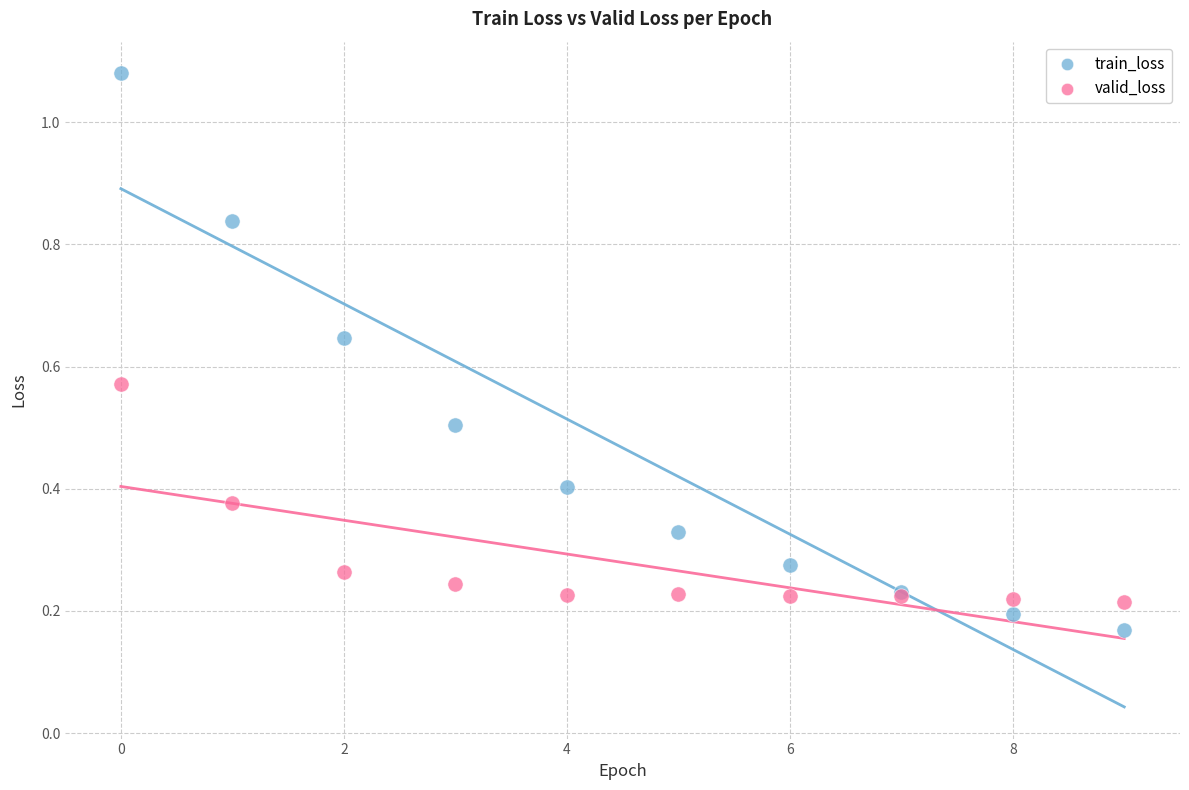

Which series contains the lowest Y value?

train_loss